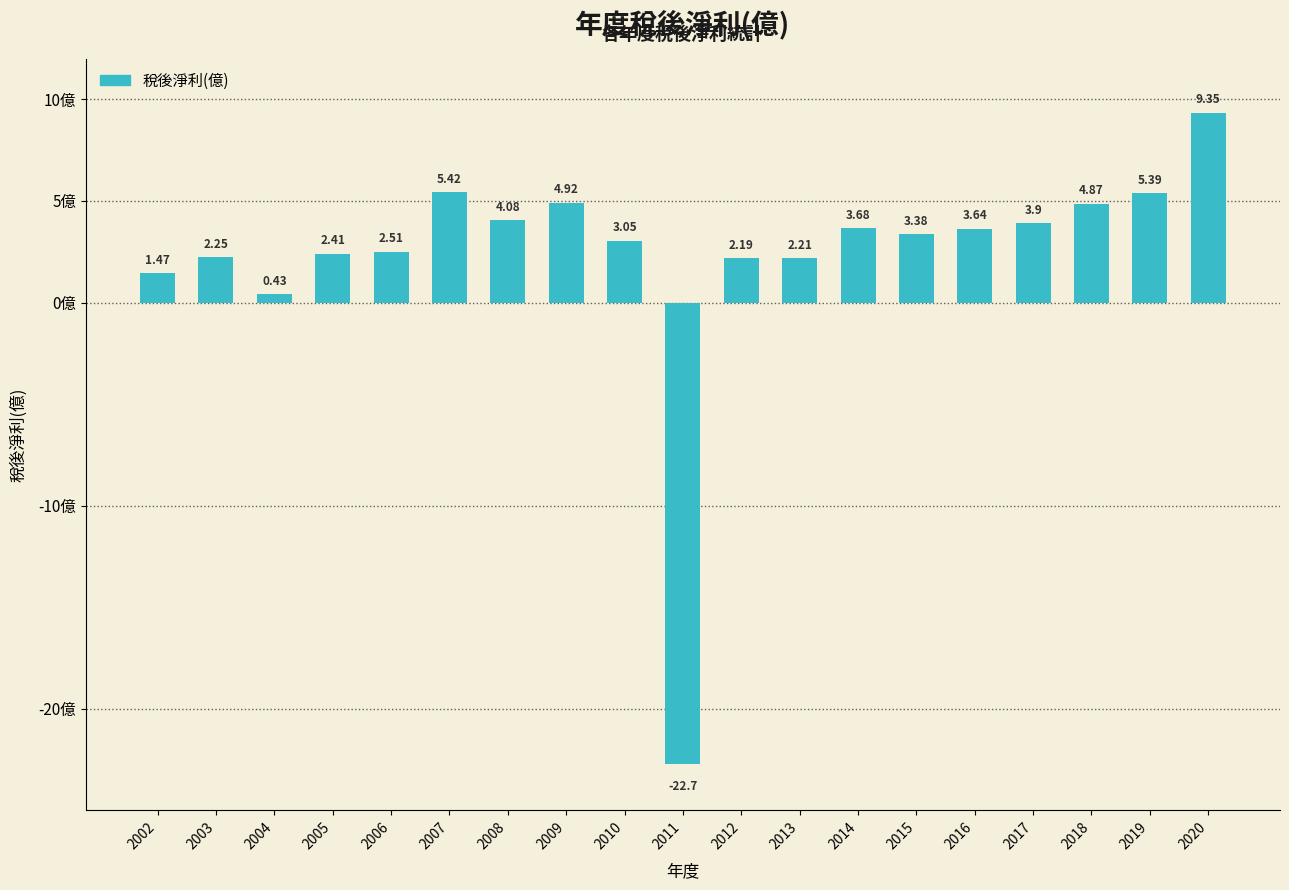

Are the bars grouped side by side (vs. stacked)?

No